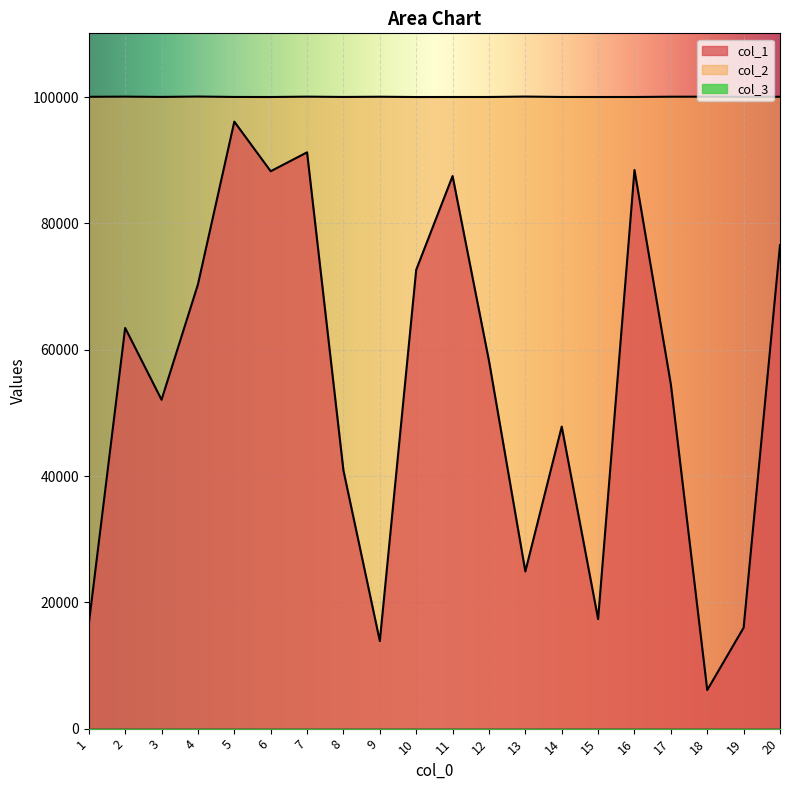

Reading left to right, what are all the values shown in this chart?

col_1: 16564	63454	52075	70334	96124	88267	91260	40878	13869	72653	87505	58258	24890	47830	17351	88461	54512	6109	15985	76570
col_2: 100053	100081	100036	100095	100029	100021	100077	100030	100064	100019	100024	100024	100091	100027	100022	100024	100067	100071	100041	100058